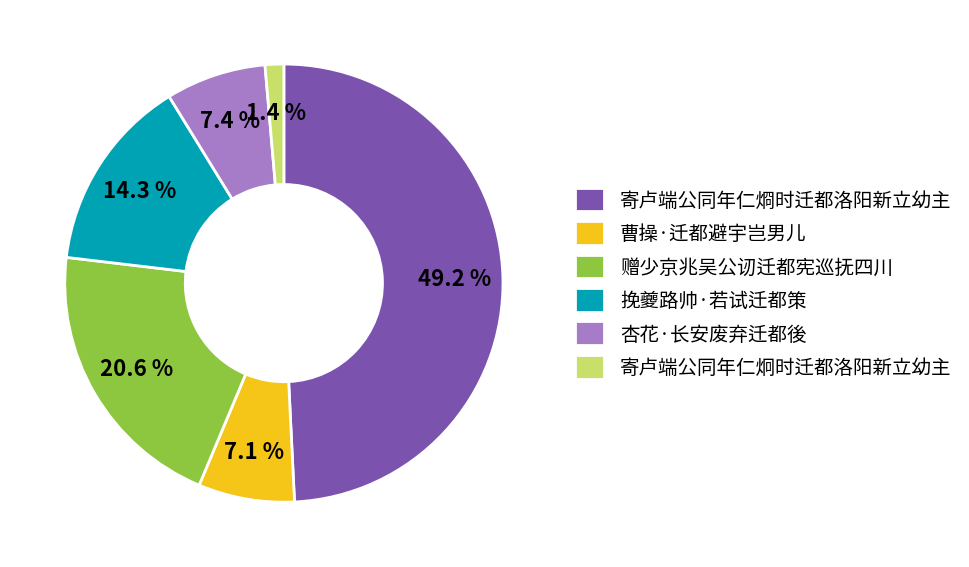

Which slice is the largest?

寄卢端公同年仁烱时迁都洛阳新立幼主